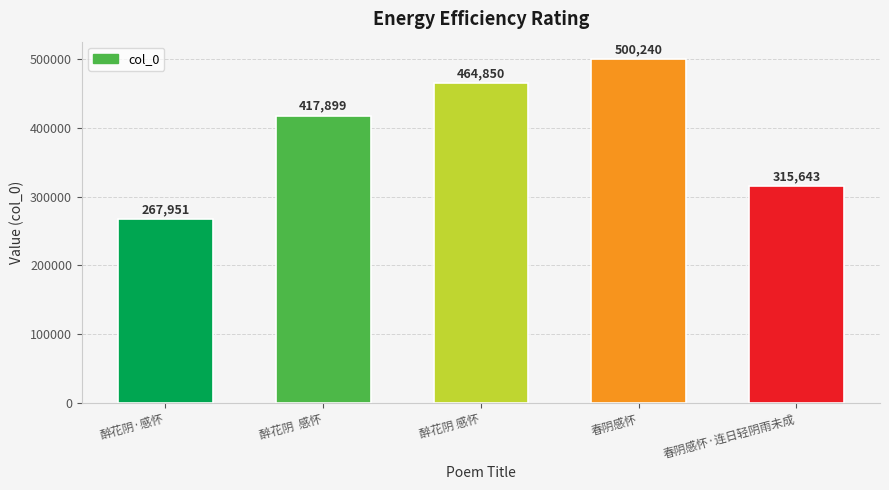

What is the average value?

393317